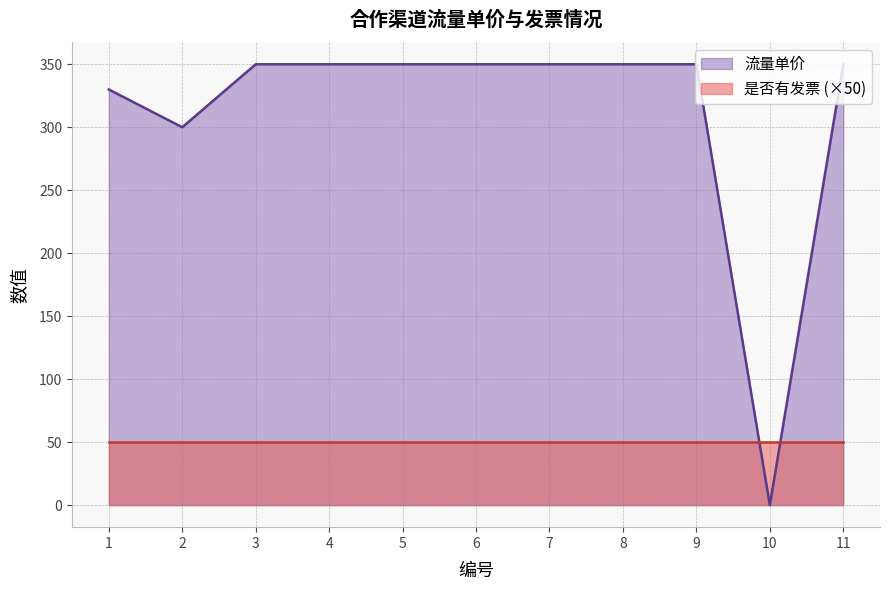

List the labels in order of value, largest first.

3, 4, 5, 6, 7, 8, 9, 11, 1, 2, 10